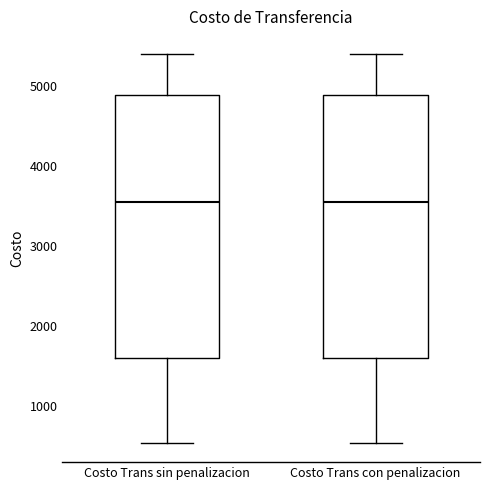

Where does the lower whisker of the box for Costo Trans con penalizacion end on the y-axis? The values are not printed on the chart, so give them approximately, as read against the axis.

500